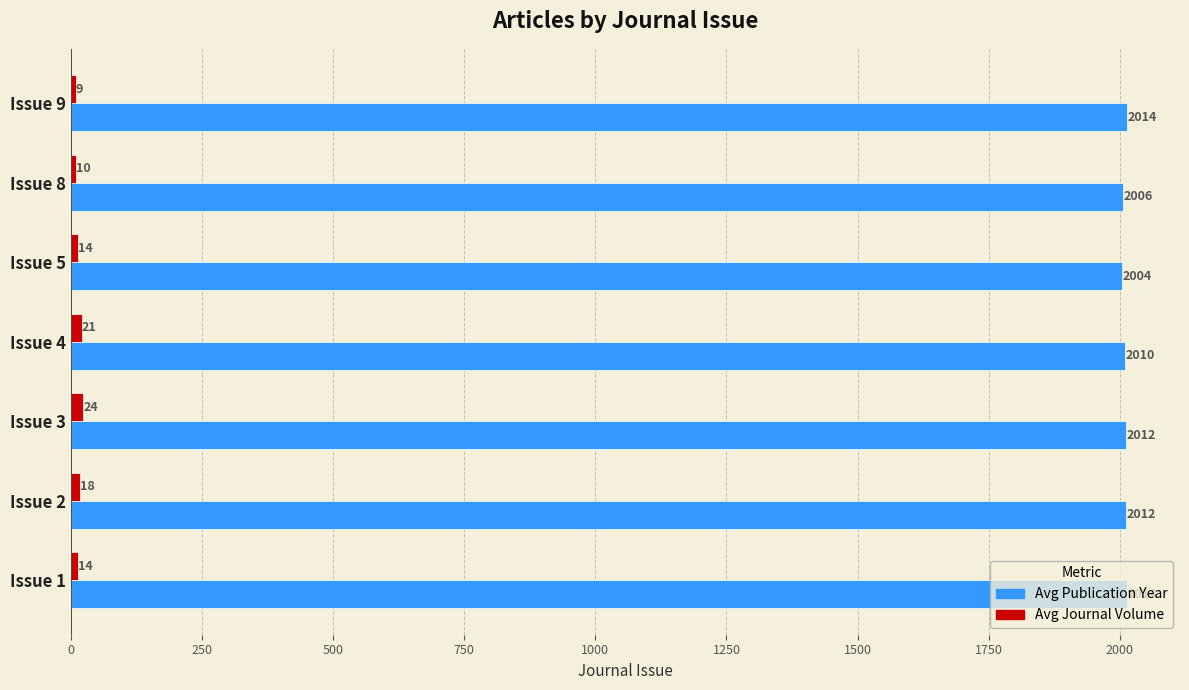

What is the lowest value of the Avg Journal Volume series?

9